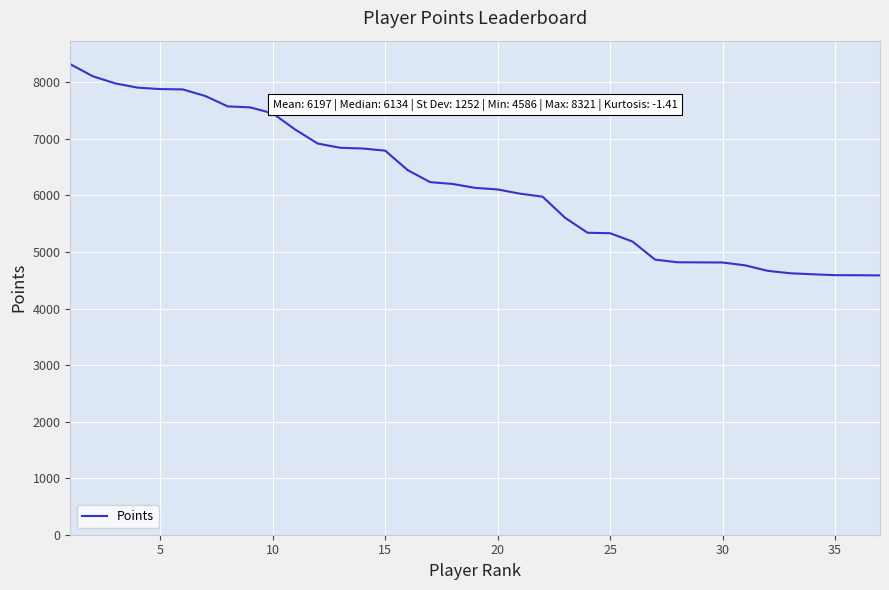

What is the maximum value shown in the chart?

8321